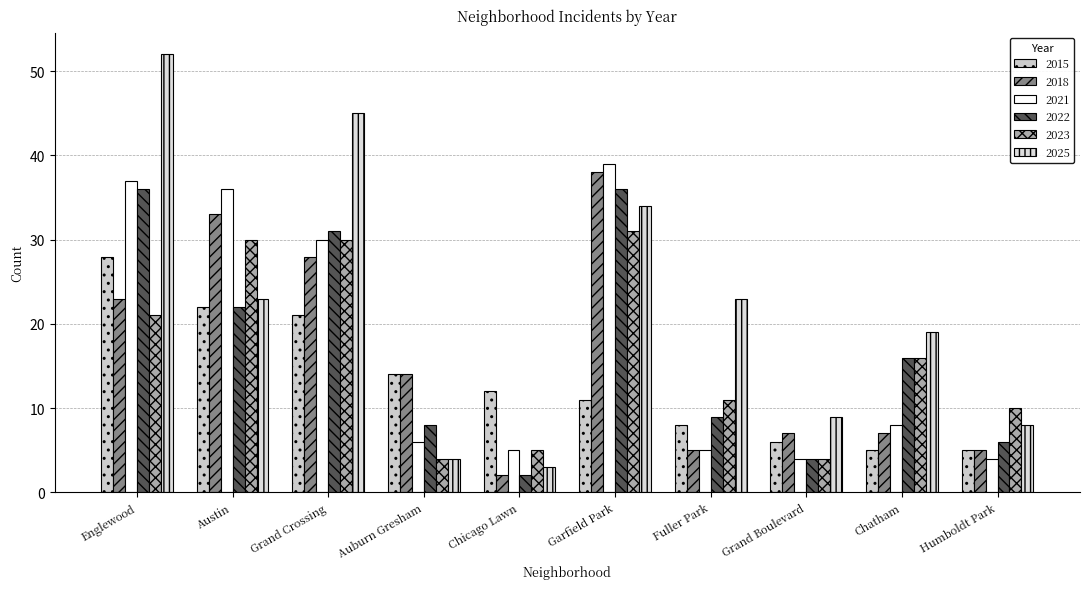

The 2018 series shows 12 at Grand Boulevard. True or false?

False